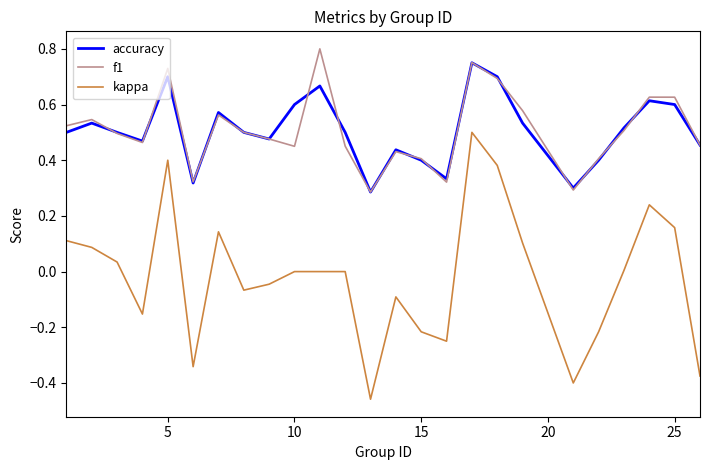

True or false: accuracy and kappa cross at least once.

False